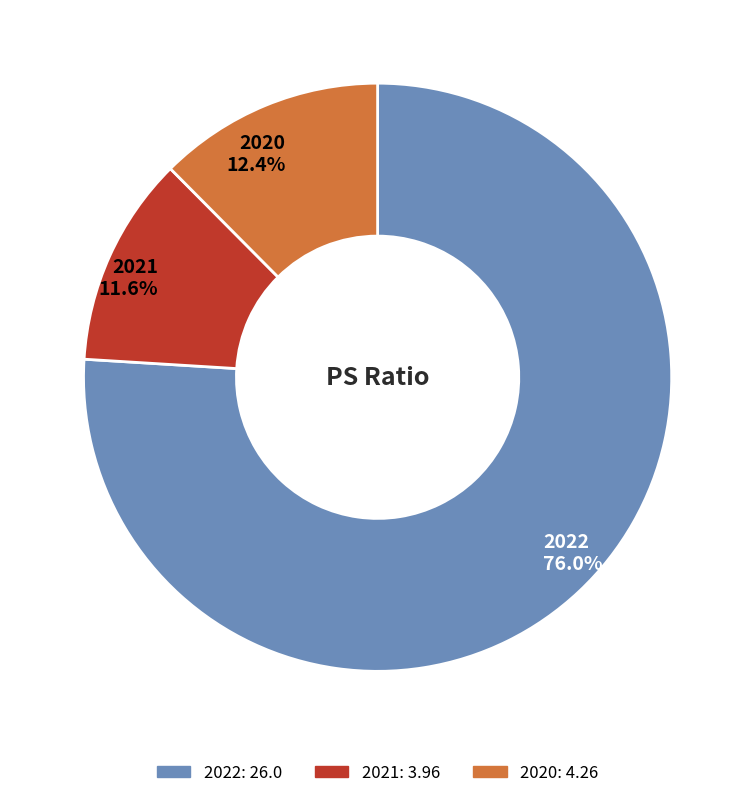

Is the sum of 2020 and 2022 greater than half?

Yes